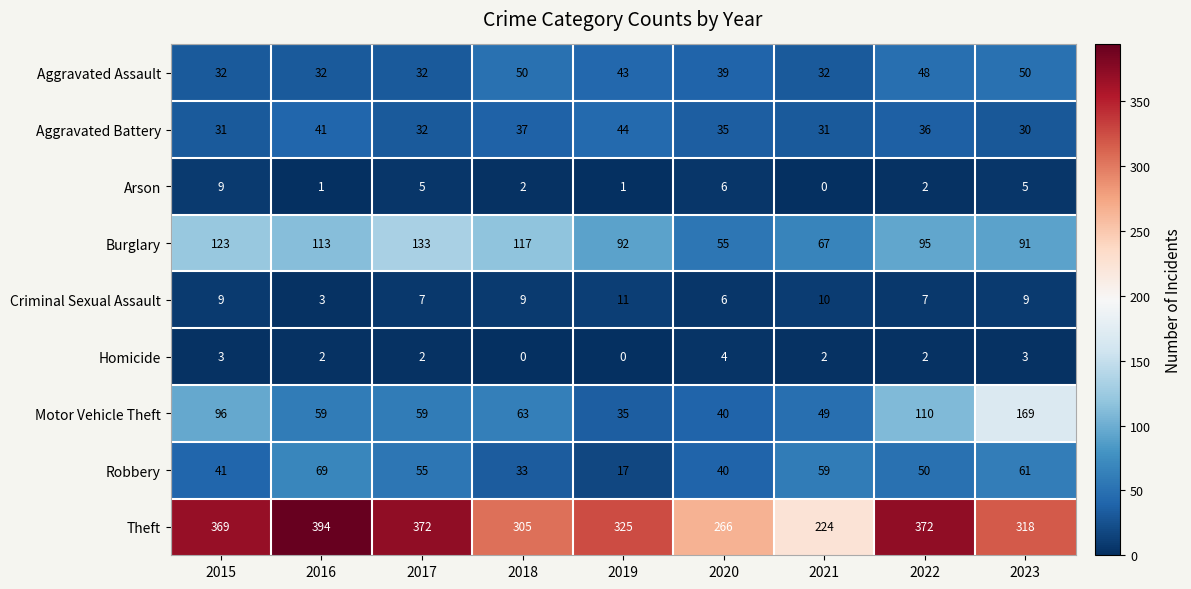

What value does the Robbery series have at 2019, to the nearest 10?

20